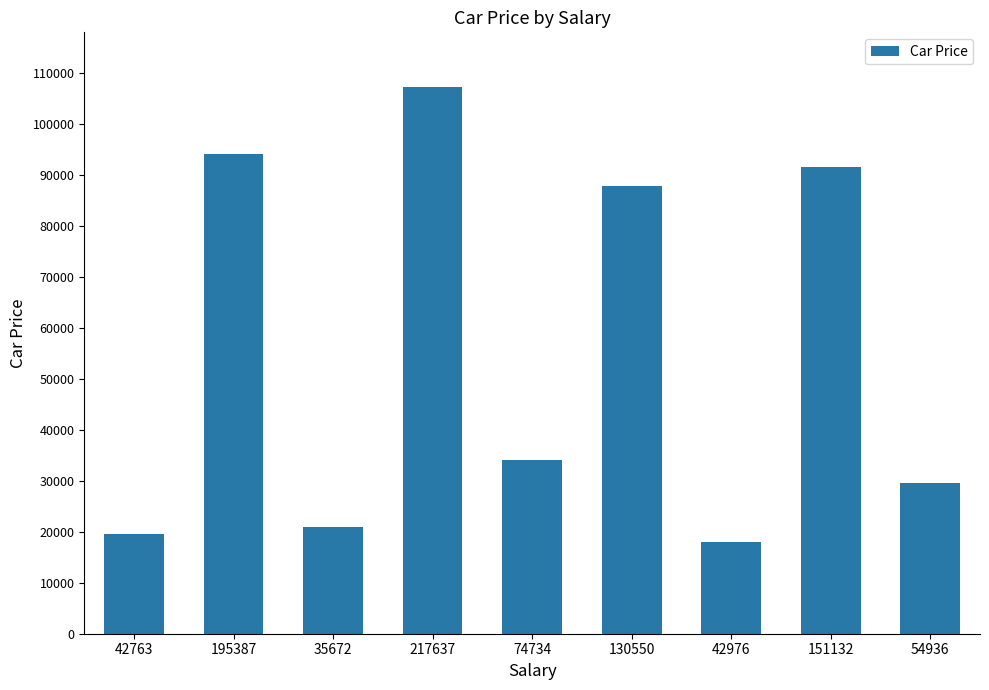

How many bars are there in total?

9